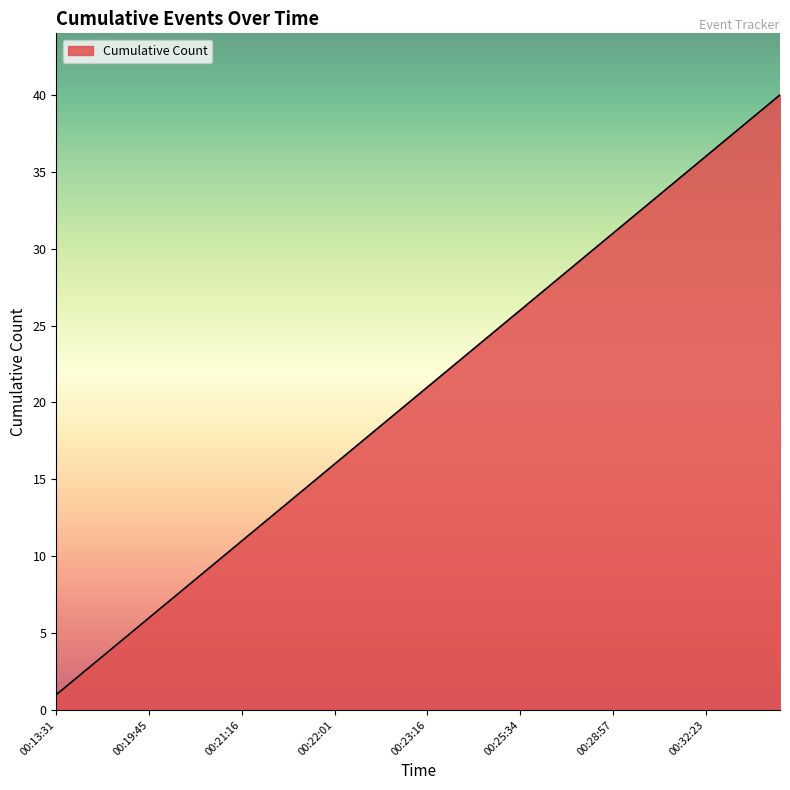

What is the minimum value shown in the chart?

1